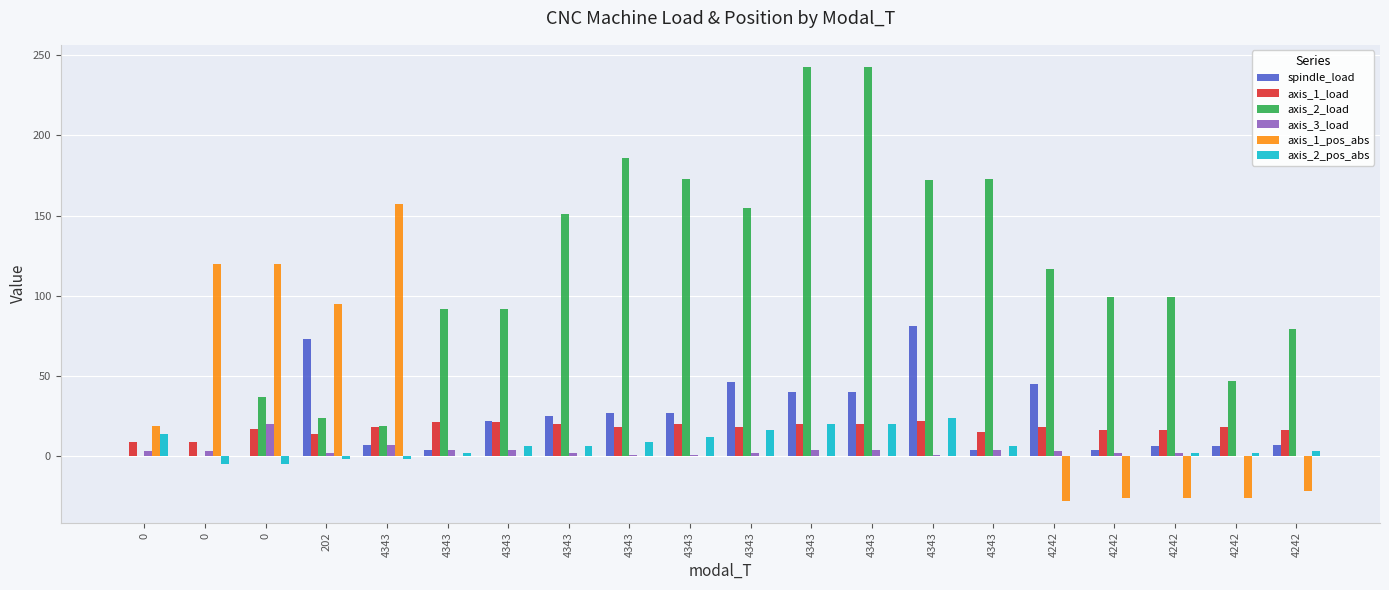

What is the label of the 3rd bar from the right?

4242